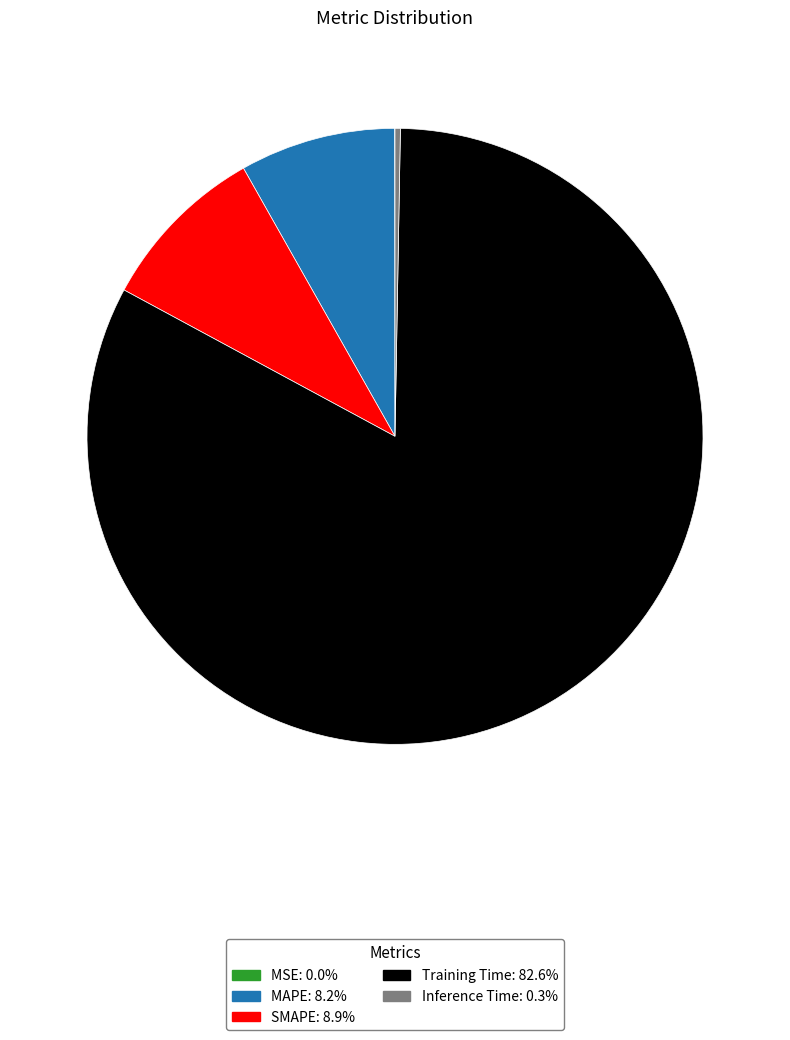

Is SMAPE: 8.9% the majority of the pie?

No